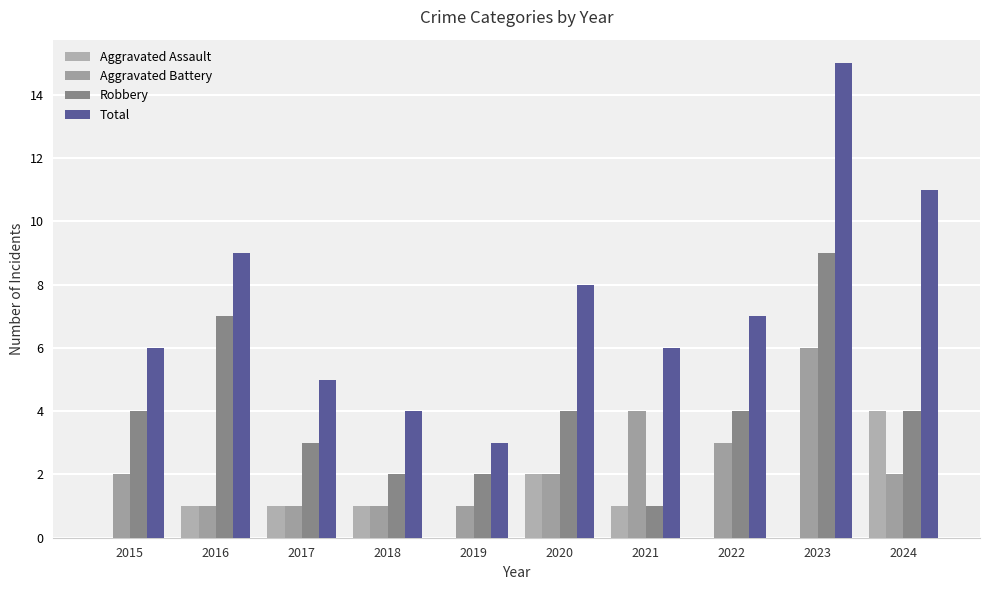

Count the number of data series in this chart.

4